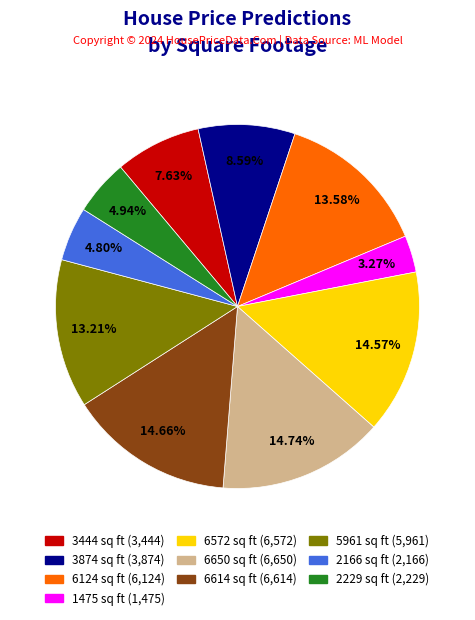

True or false: 2229 sq ft accounts for 5% of the total.

True